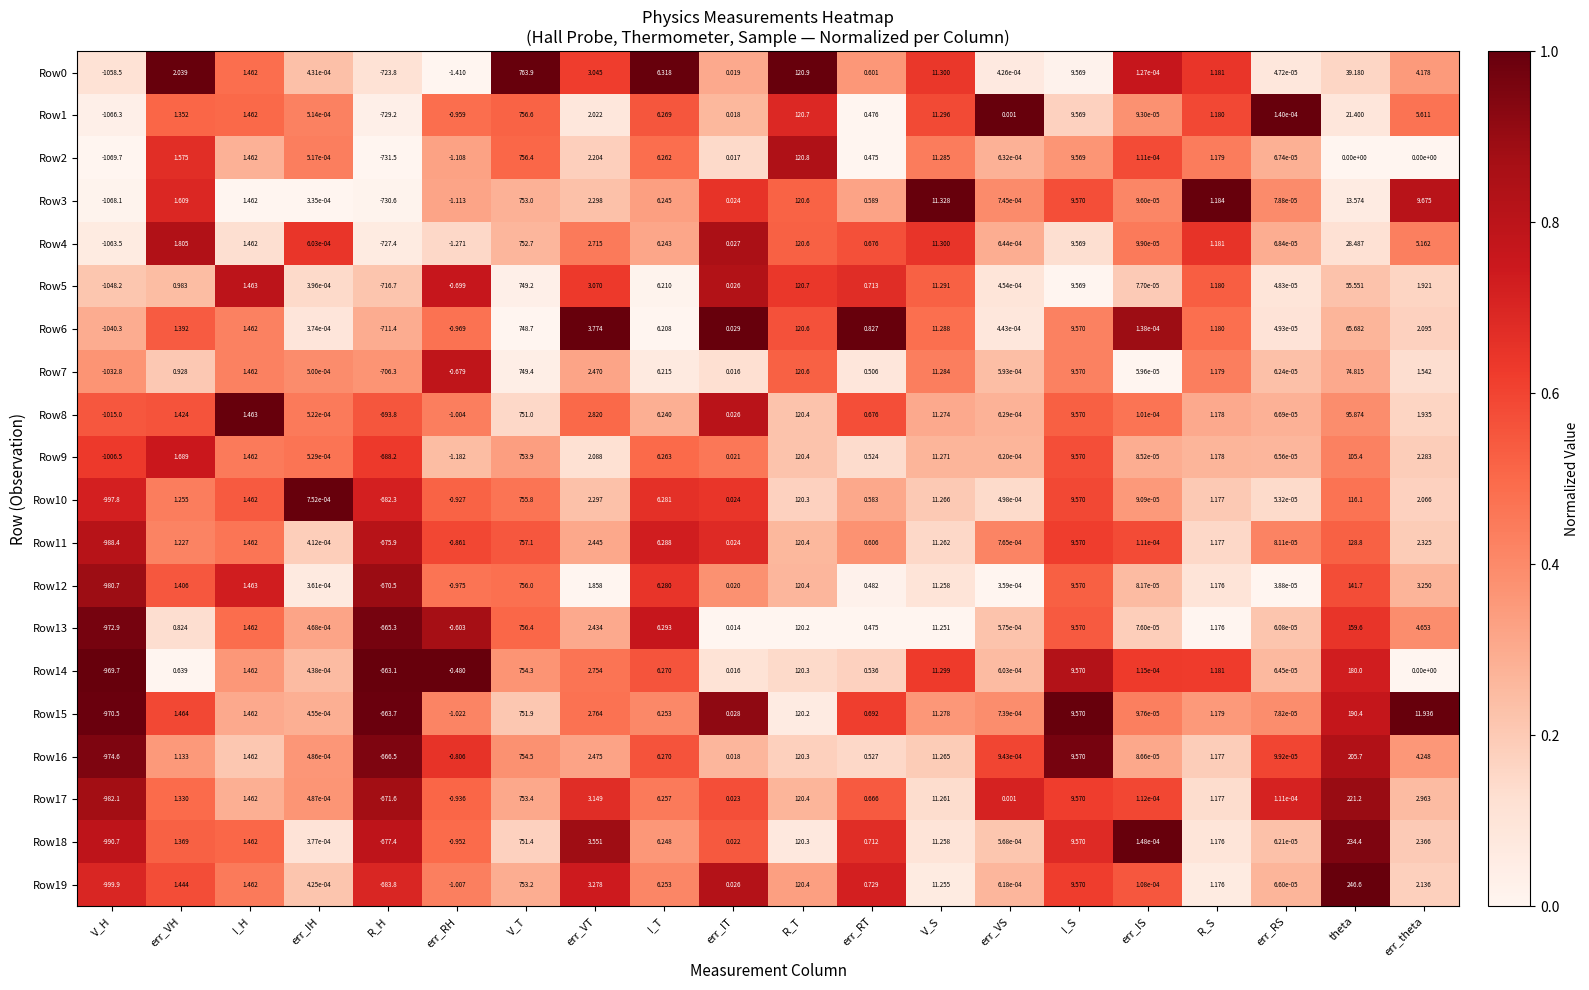

Rank the categories by Row7 value from highest to lowest.

V_T, R_T, theta, V_S, I_S, I_T, err_VT, err_theta, I_H, R_S, err_VH, err_RT, err_IT, err_VS, err_IH, err_RS, err_IS, err_RH, R_H, V_H